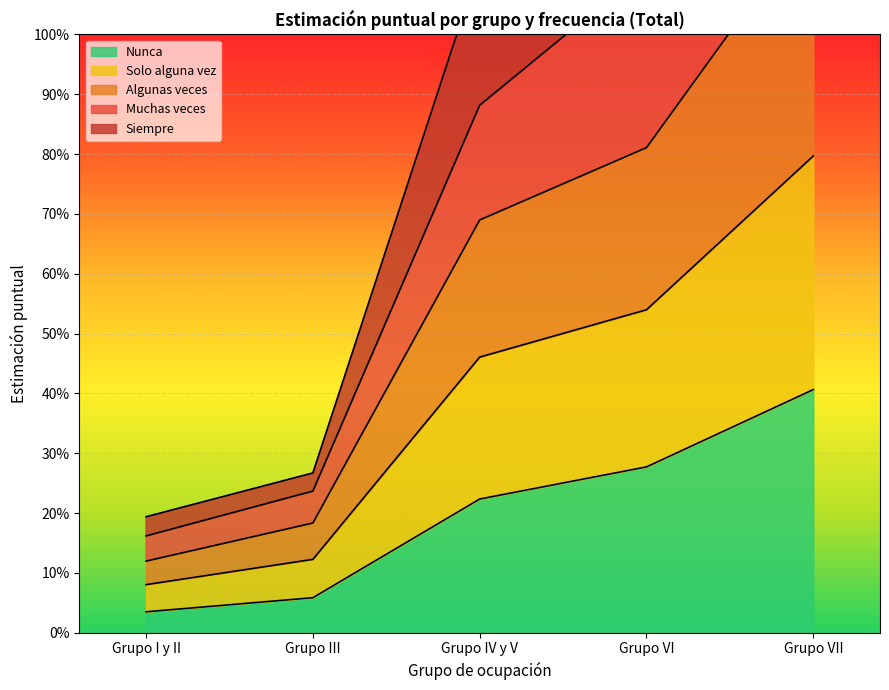

Which series has the widest spread of values?

Siempre